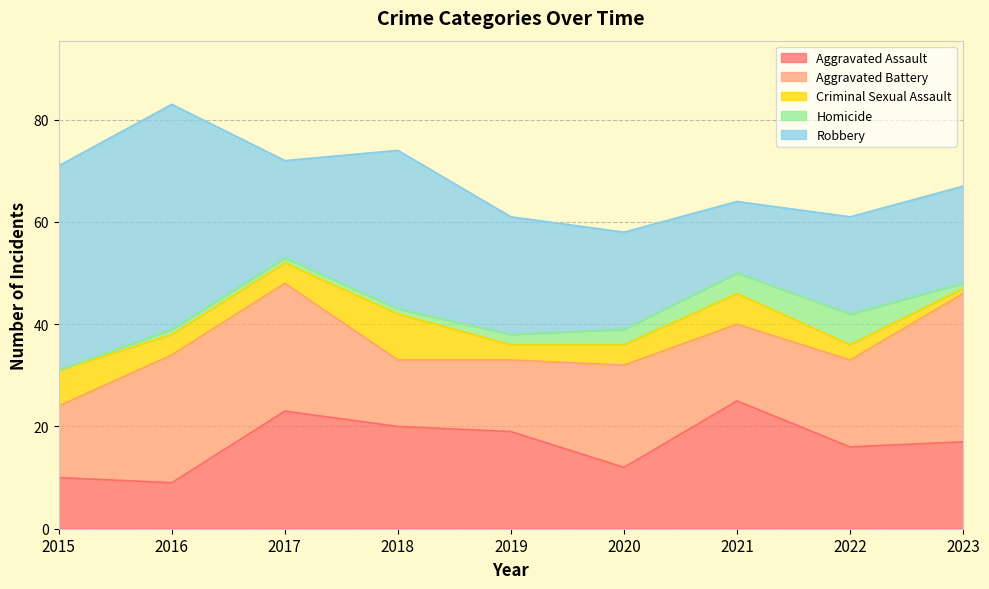

At which category does Aggravated Assault reach its first local valley?

2016